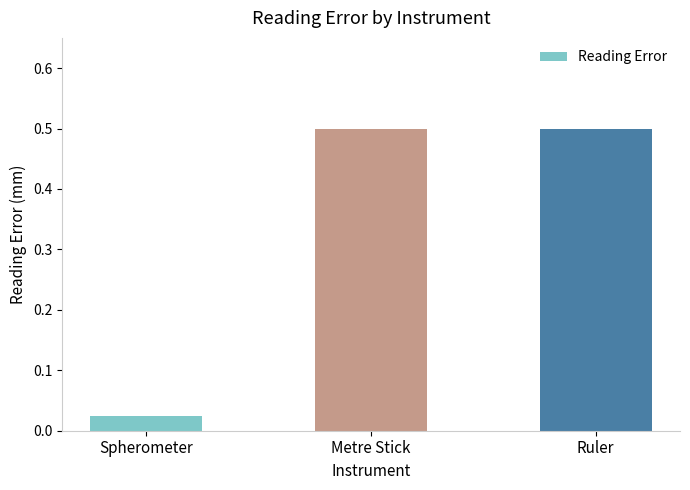

The value at Metre Stick is 0.5. True or false?

True